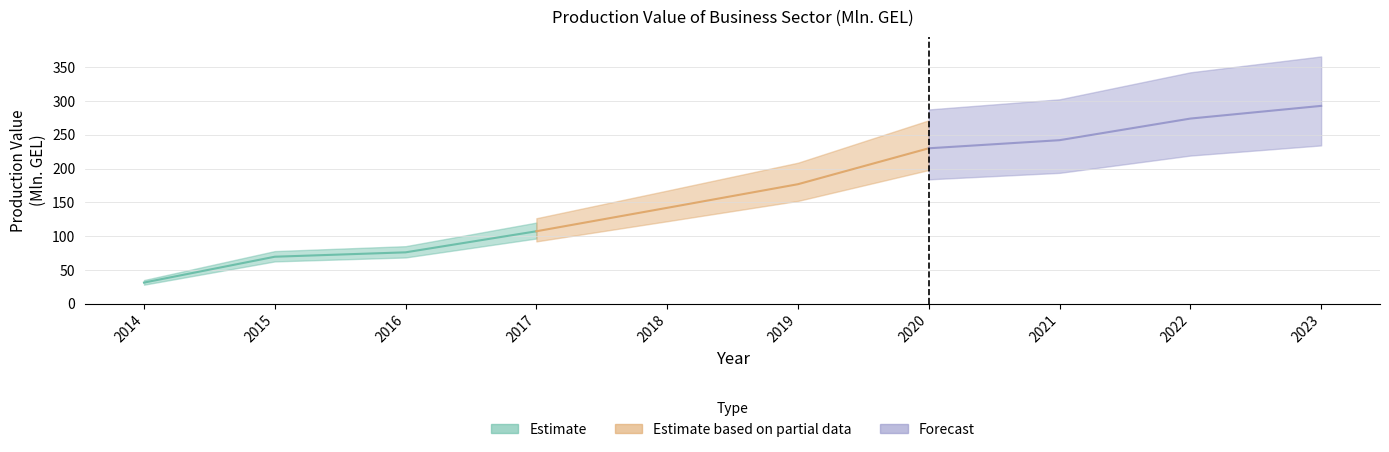

The value at 2016 is 75.9. True or false?

True